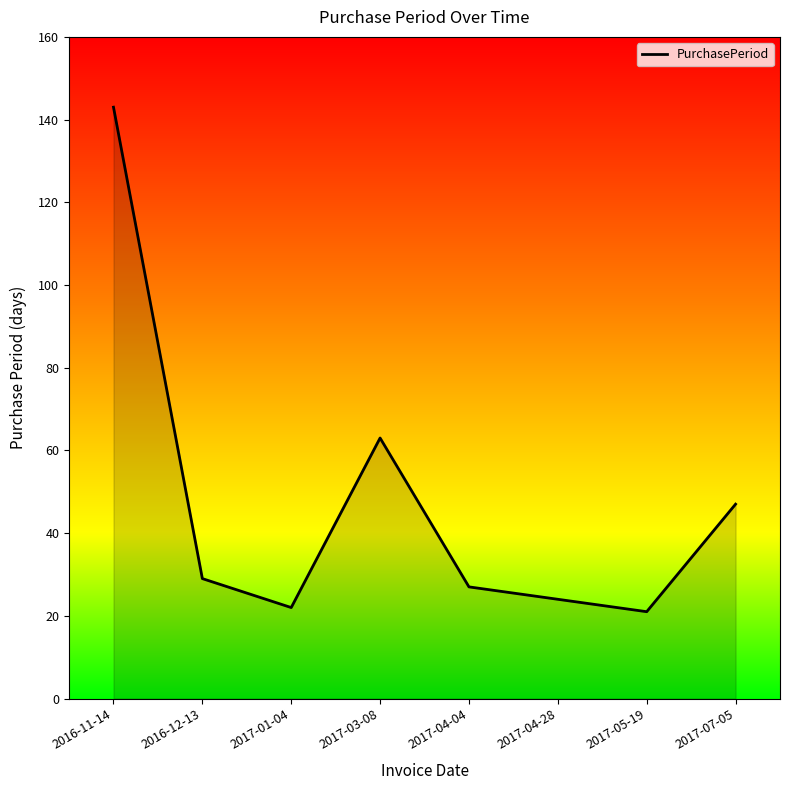

What is the difference between the maximum and minimum values?

122